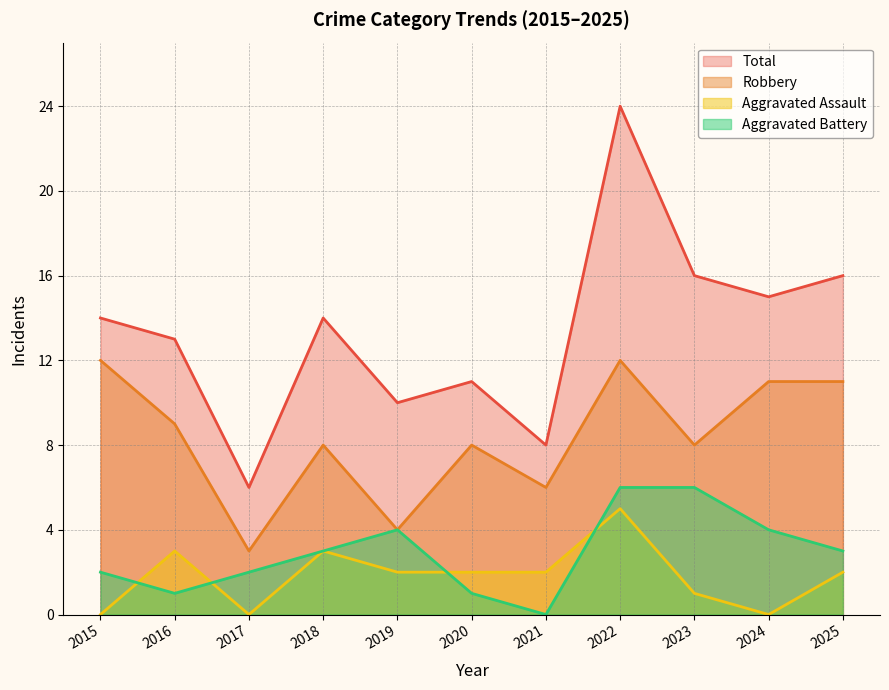

Rank the series by their maximum value, from lowest to highest.

Aggravated Assault, Aggravated Battery, Robbery, Total